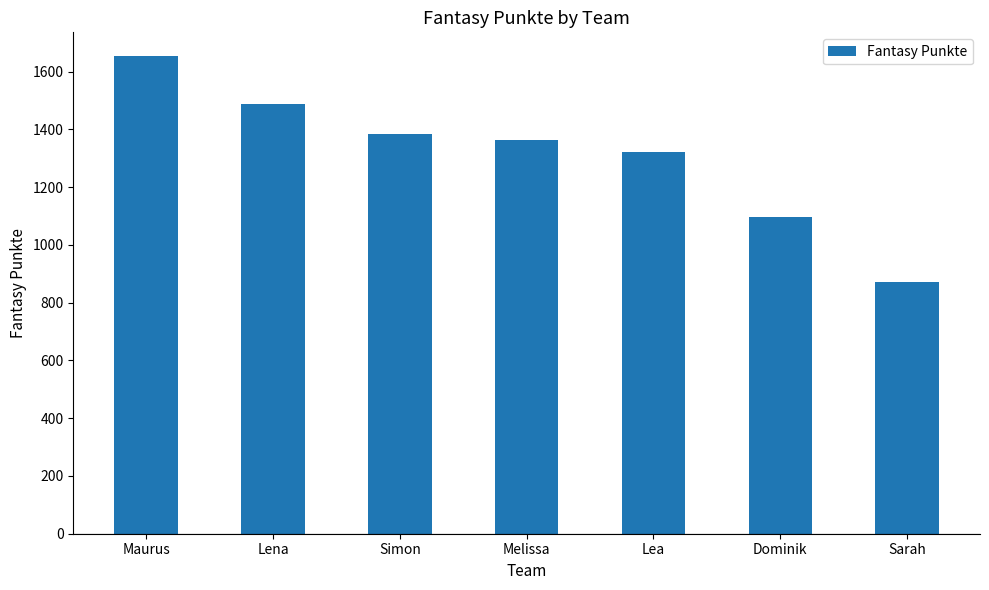

Are the bars horizontal?

No